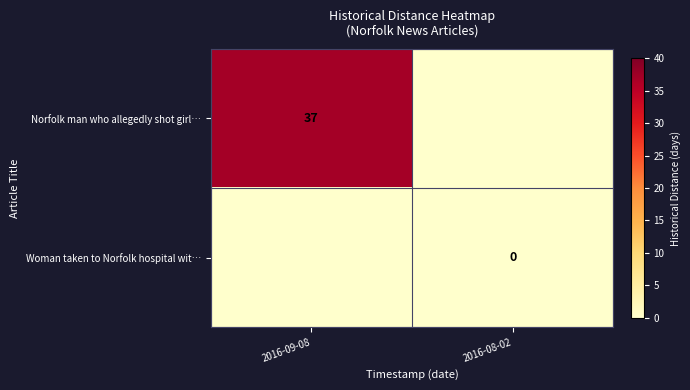

Is it true that Norfolk man who allegedly shot girl… equals 25 at 2016-09-08?

False